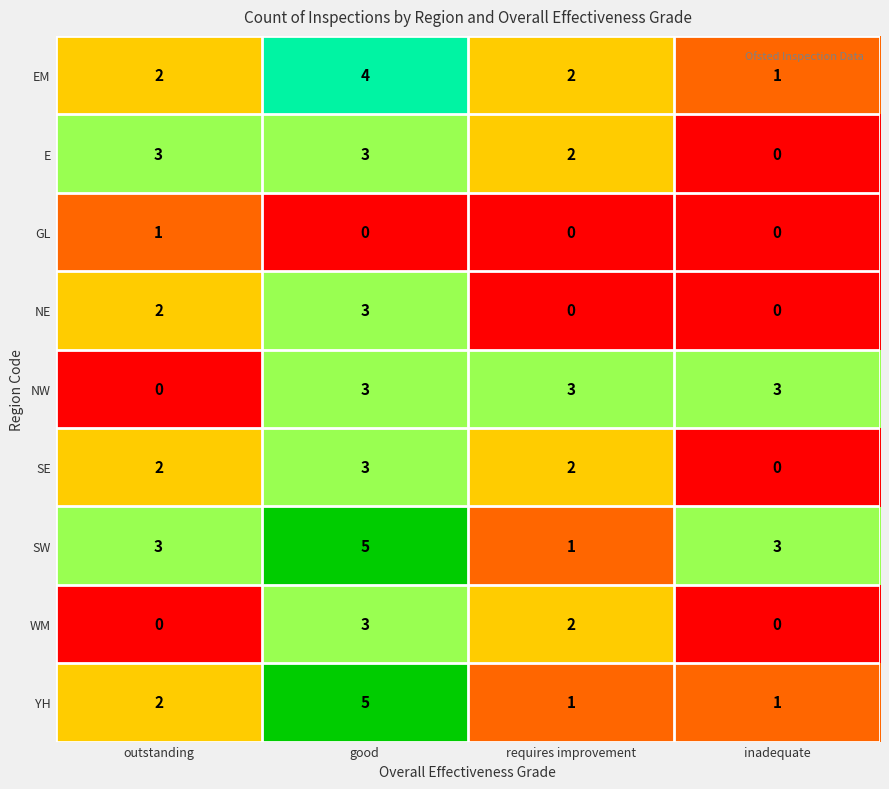

Count the number of categories in the chart.

4